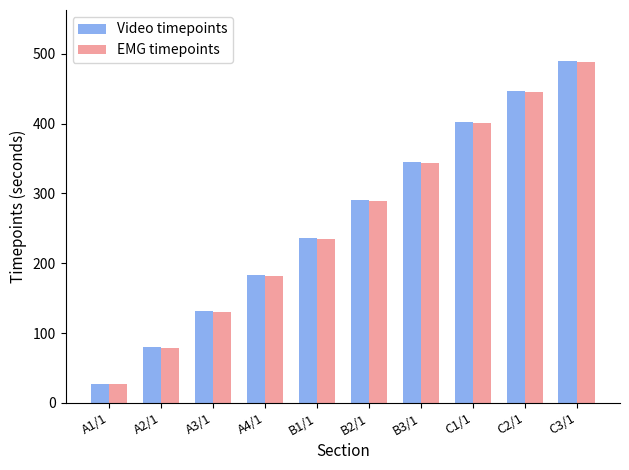

What is the highest value of the Video timepoints series?

489.2